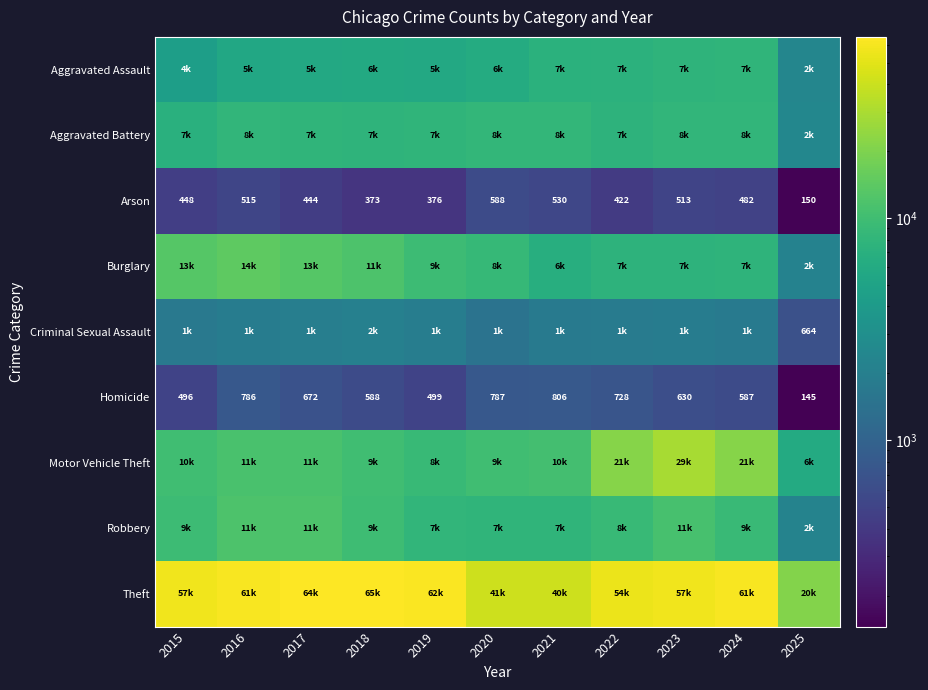

The Homicide series shows 1056 at 2017. True or false?

False